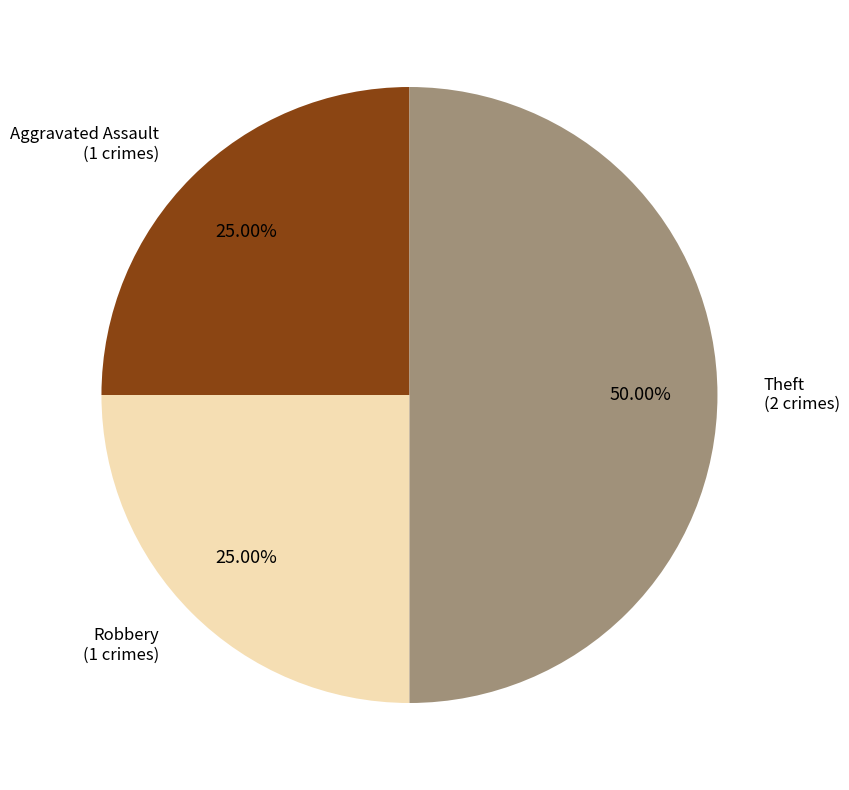

How many segments does this pie chart have?

3